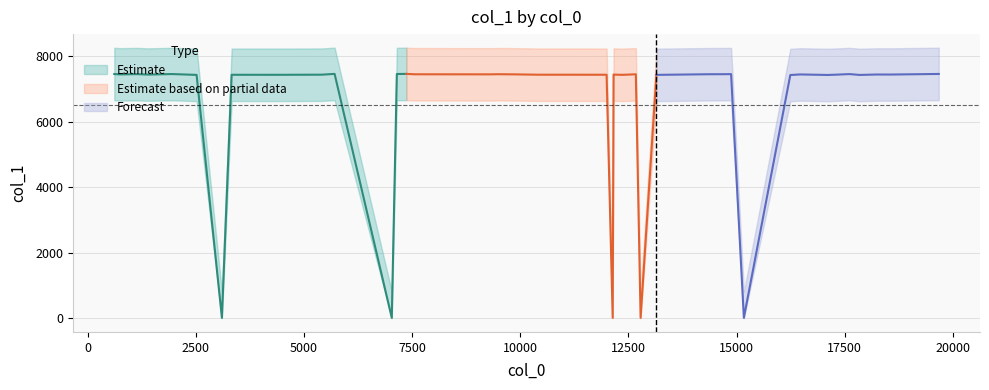

Does the chart display data point markers on the line(s)?

No